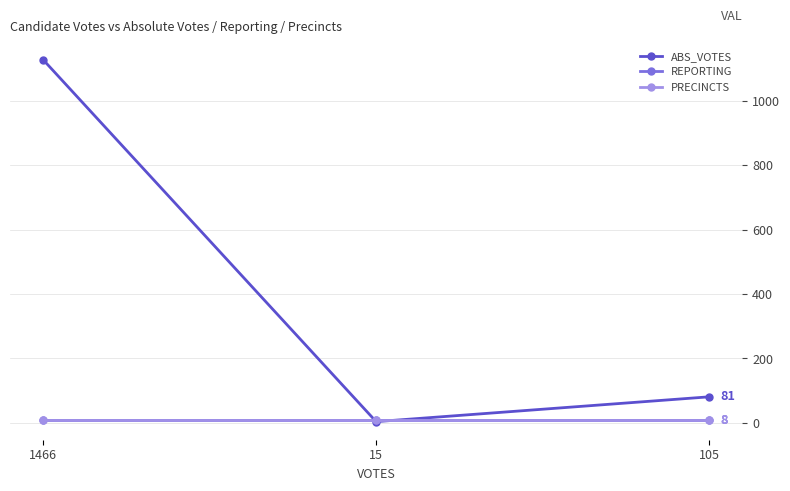

What is the total value across all series at 1466?

1143